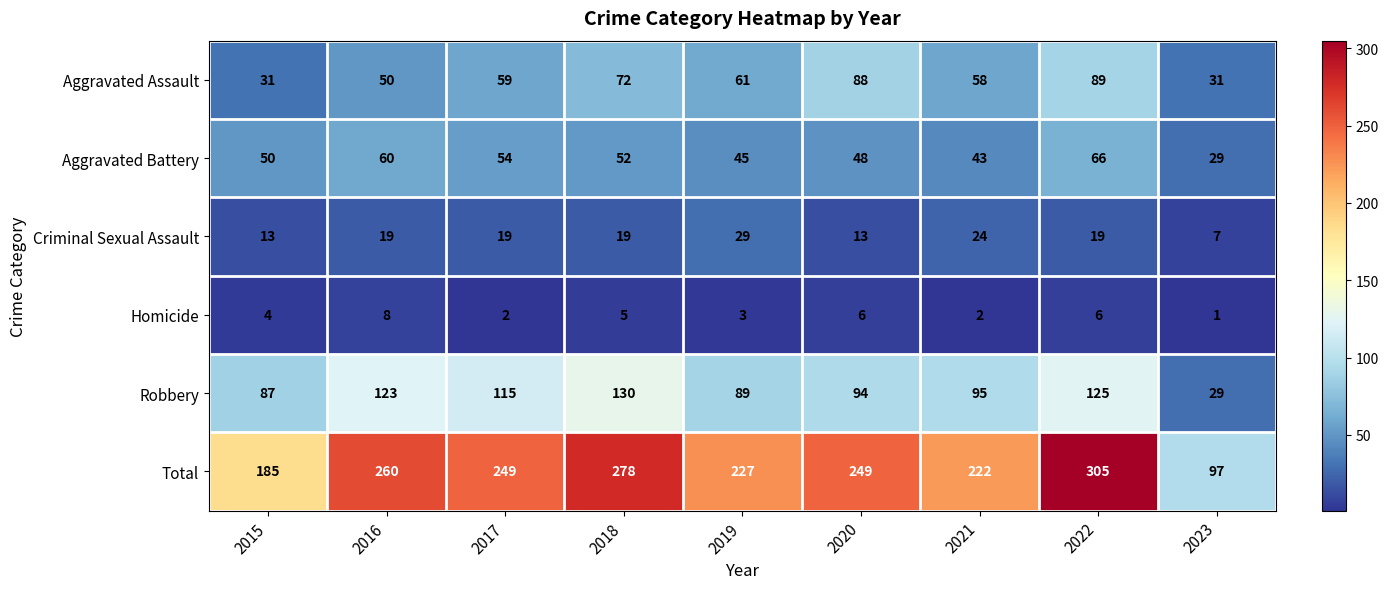

What is the sum of all Aggravated Battery values?

447